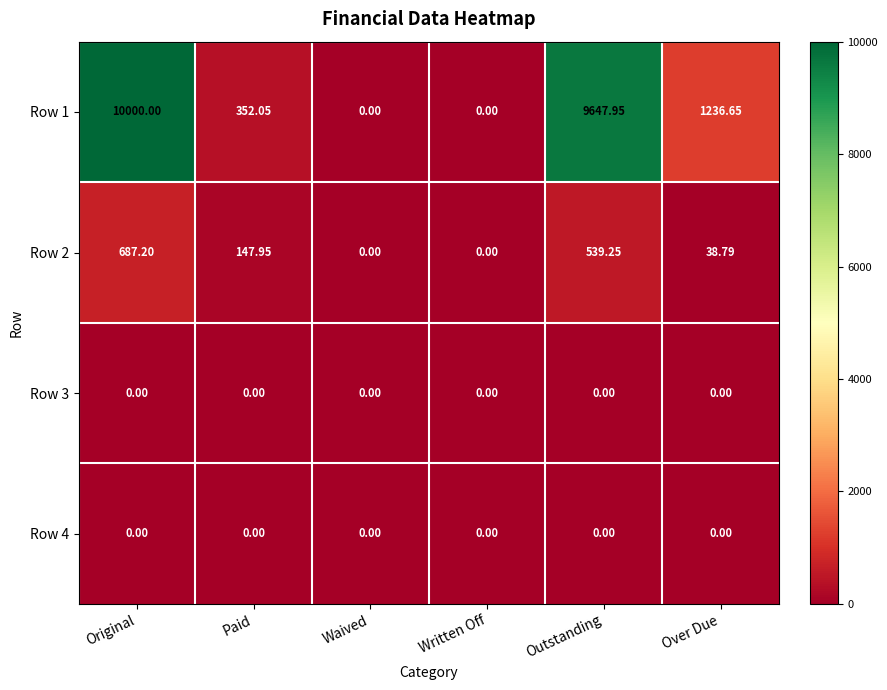

How many categories are shown in the chart?

6